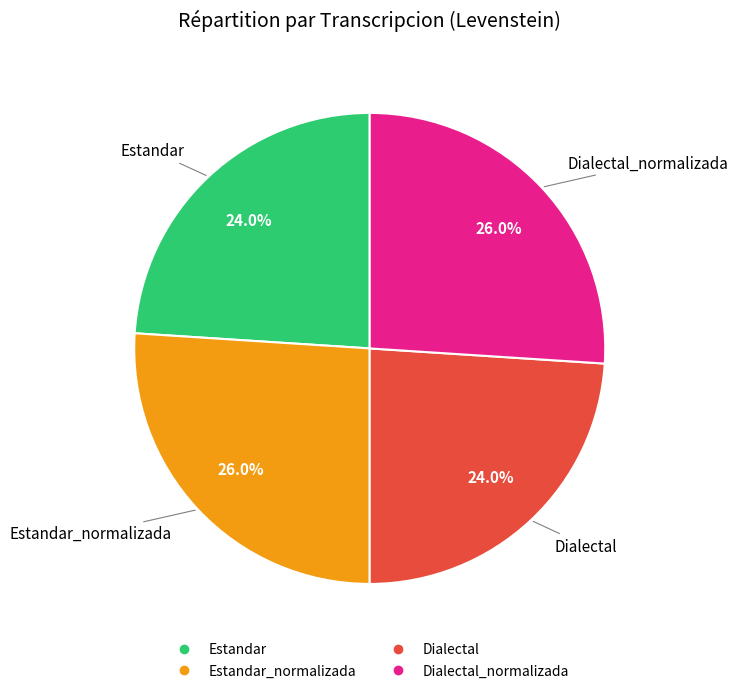

Is there any slice that represents more than half of the pie?

No